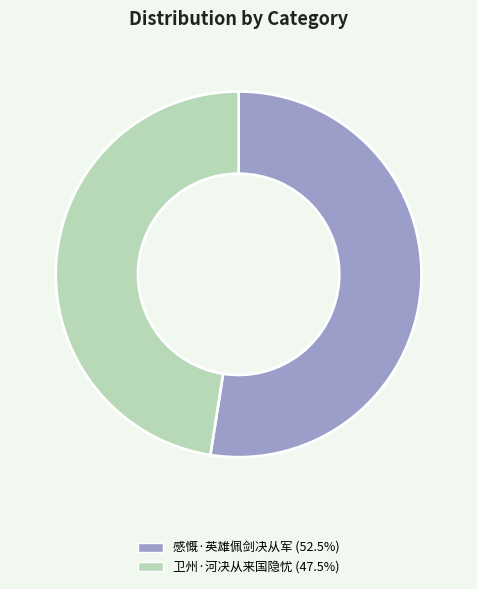

Combined, do 感慨·英雄佩剑决从军 and 卫州·河决从来国隐忧 account for over 50%?

Yes